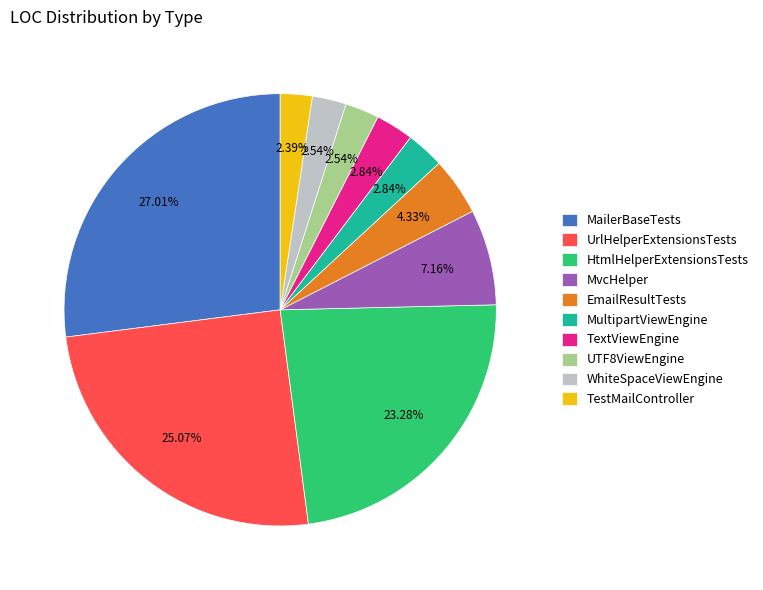

Which slice is the largest?

MailerBaseTests